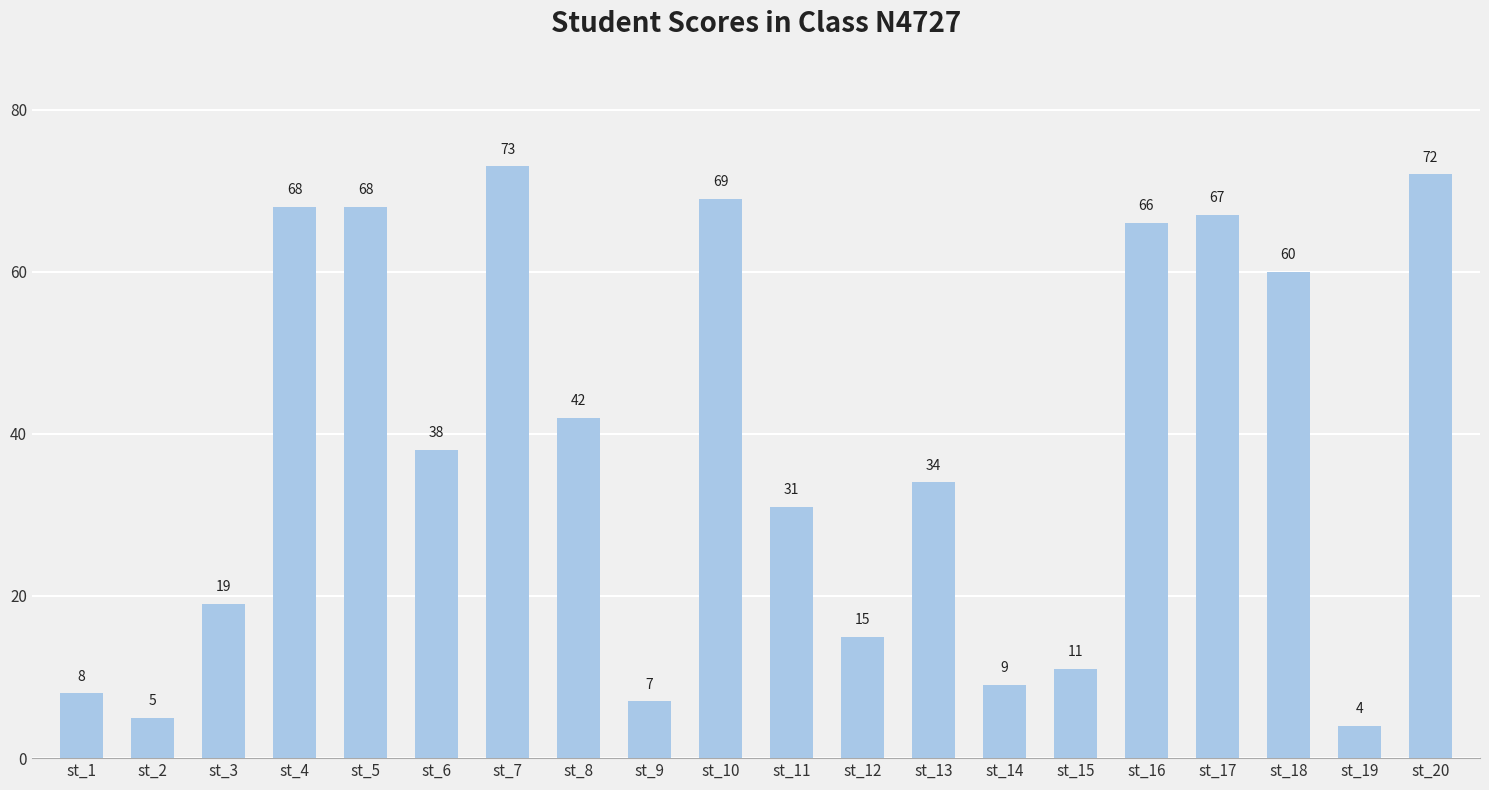

Which label corresponds to the largest value in the chart?

st_7